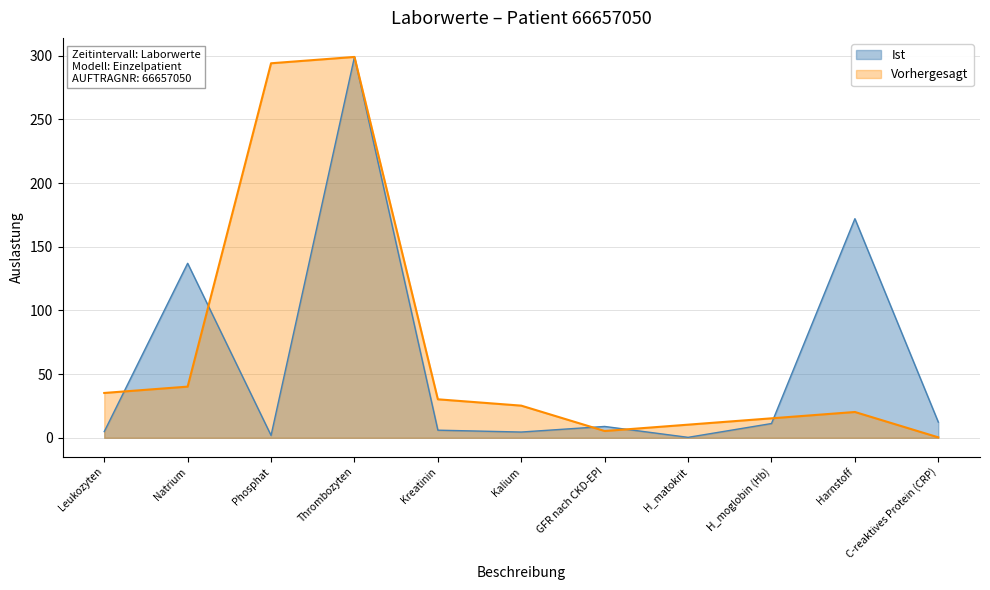

Reading right to left, what are all the values shown in this chart?

Ist: 12.3	172.0	11.2	0.3	8.9	4.5	6.0	299.0	1.9	137.0	4.9
Vorhergesagt: 0.3	20.3	15.3	10.3	5.3	25.2	30.2	299.0	294.0	40.2	35.2